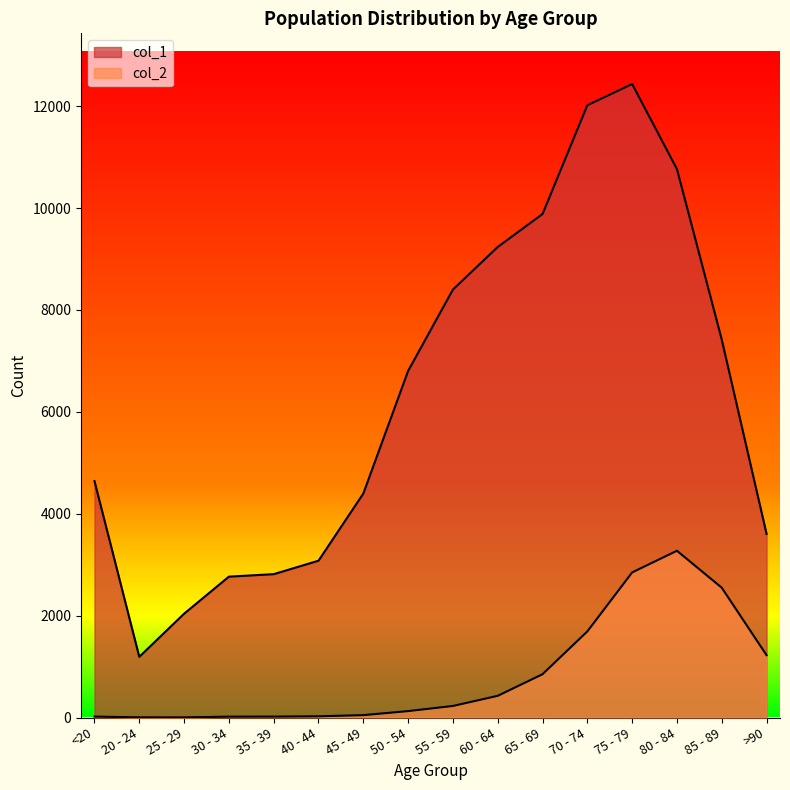

Which category has the lowest value in the col_2 series?

25 - 29